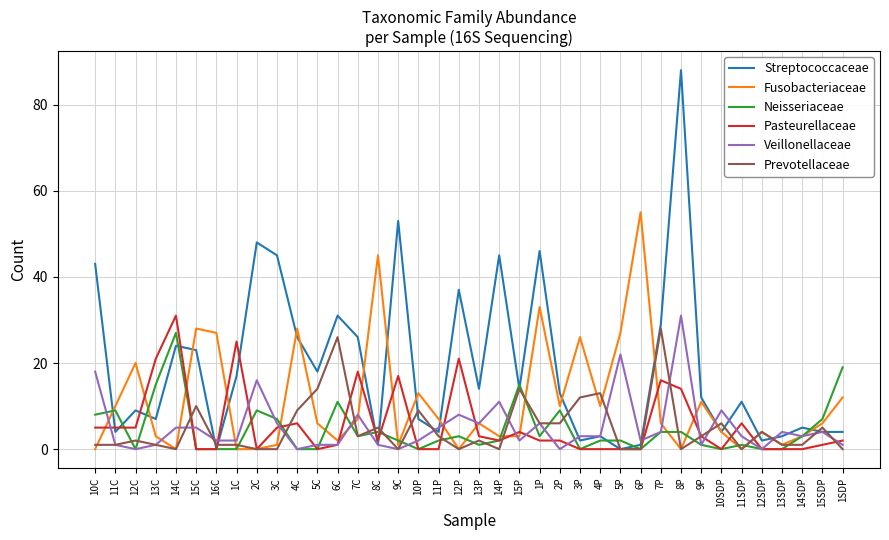

At which label does Streptococcaceae reach its peak?

8P